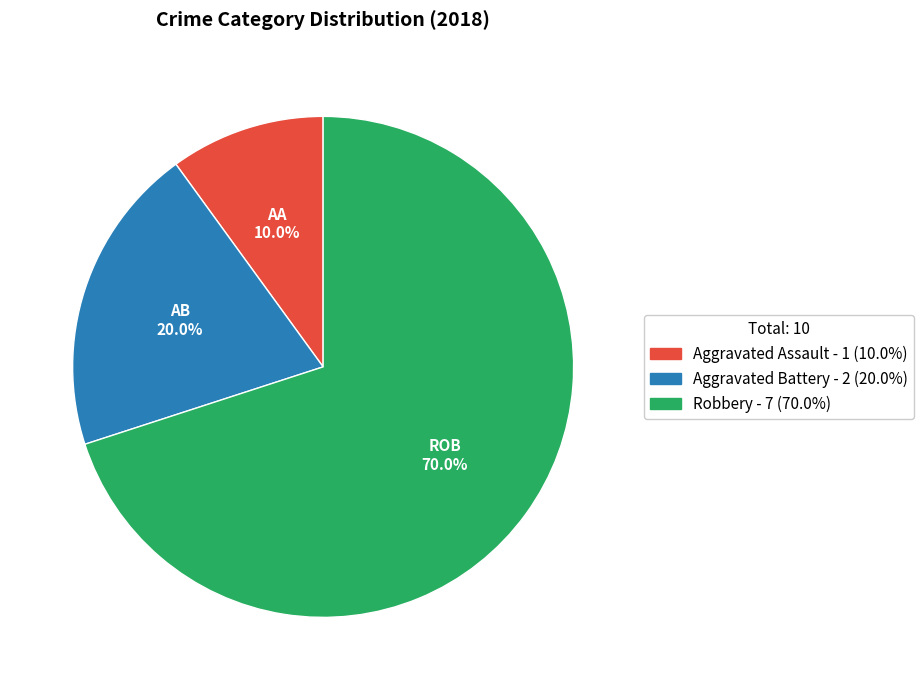

What portion of the pie excludes Aggravated Assault?

90.0%